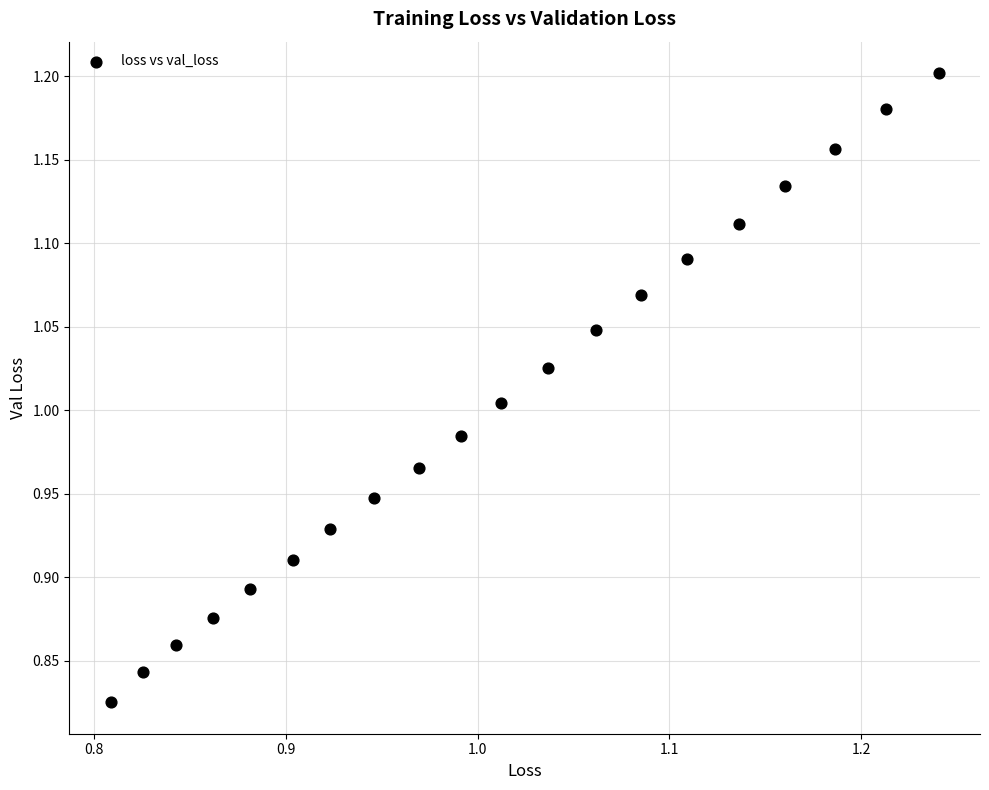

What is the range of Y values (max minus min)?

0.4